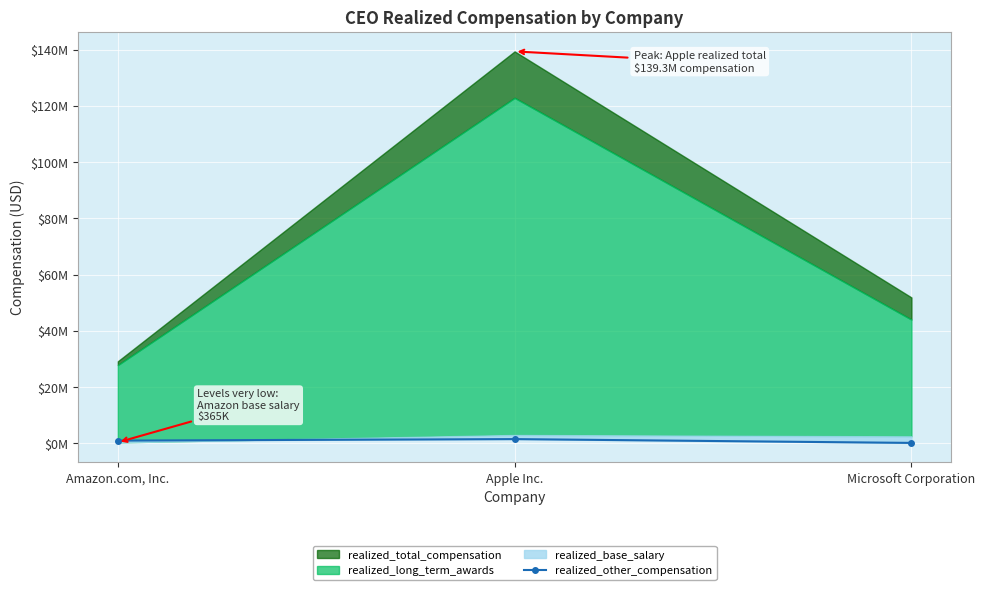

Reading left to right, extract all data points from this chart.

Amazon.com, Inc.=992764	Apple Inc.=1520856	Microsoft Corporation=169791